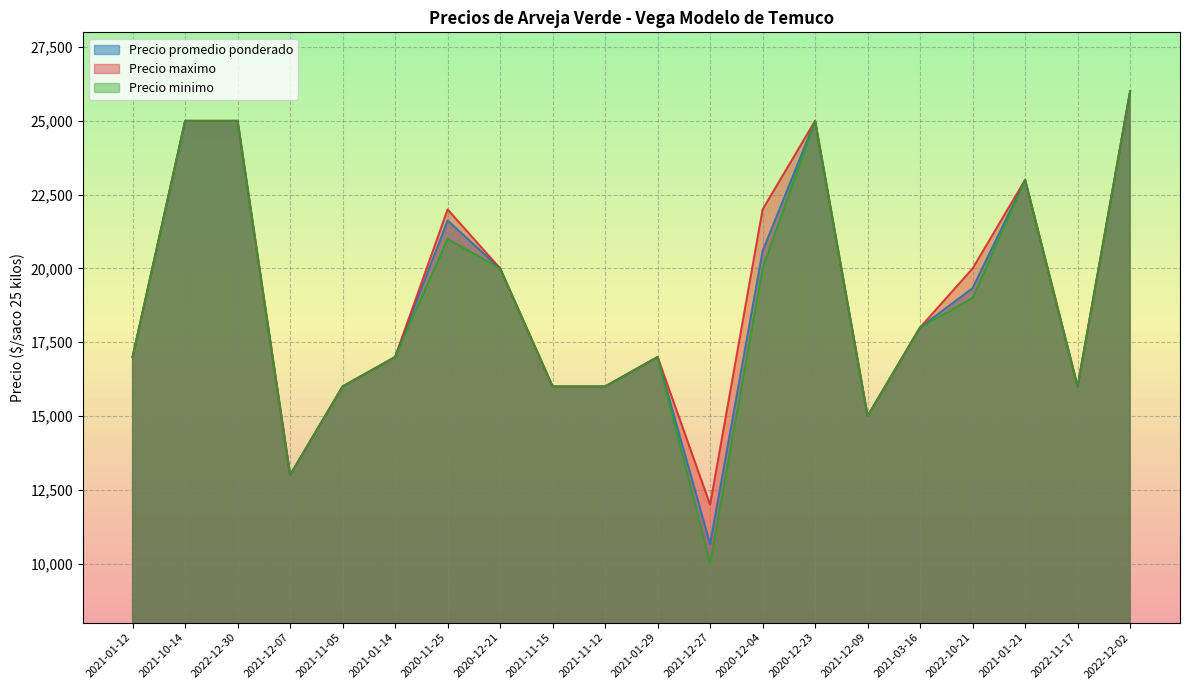

Which series has the largest range (max minus min)?

Precio minimo